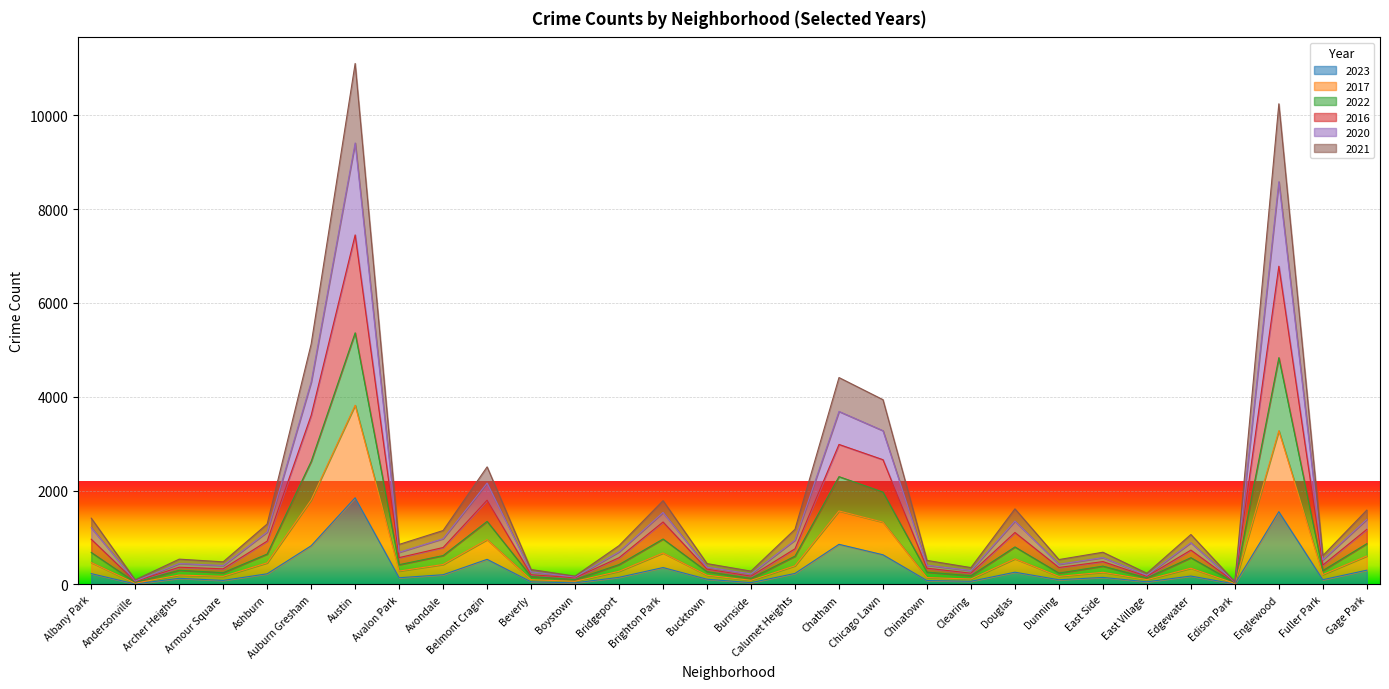

Between Austin and Douglas, which series saw the biggest shift?

2020